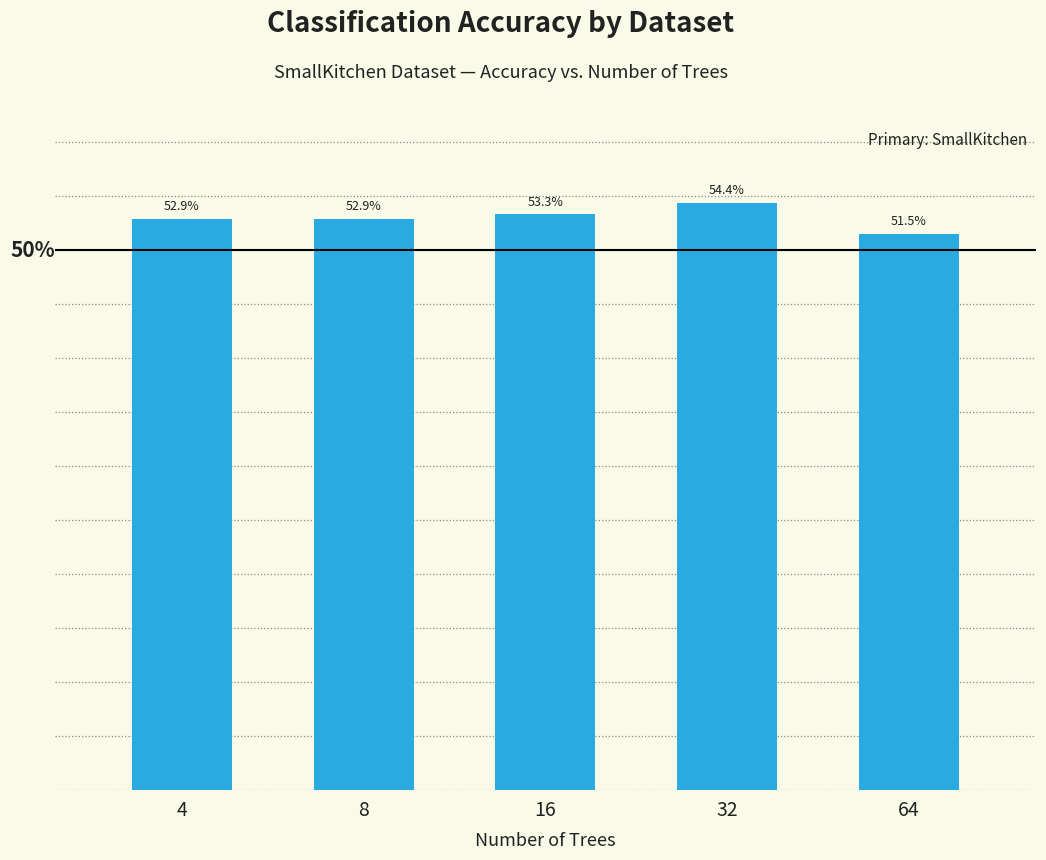

Are the bars horizontal?

No